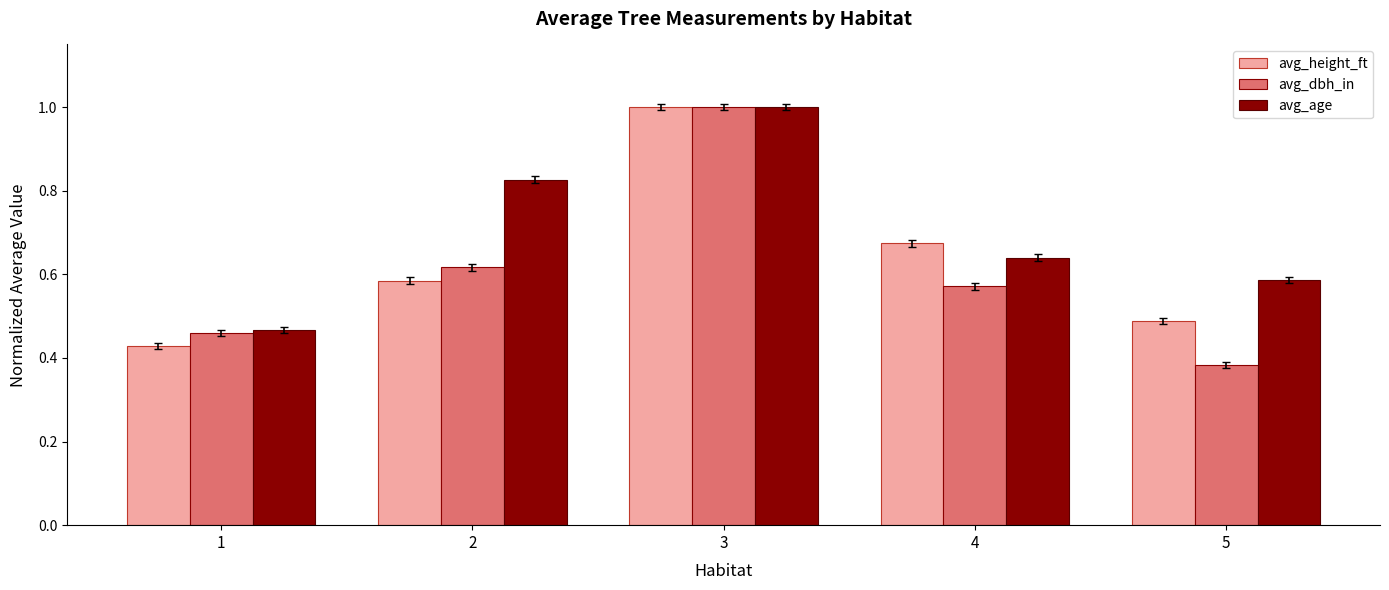

At which label does avg_height_ft reach its peak?

3